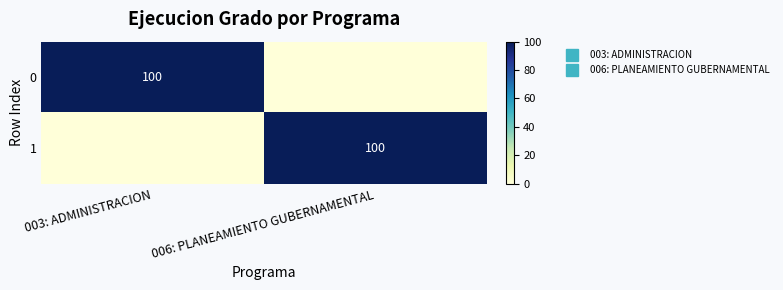

How many values in 1 are above zero?

1